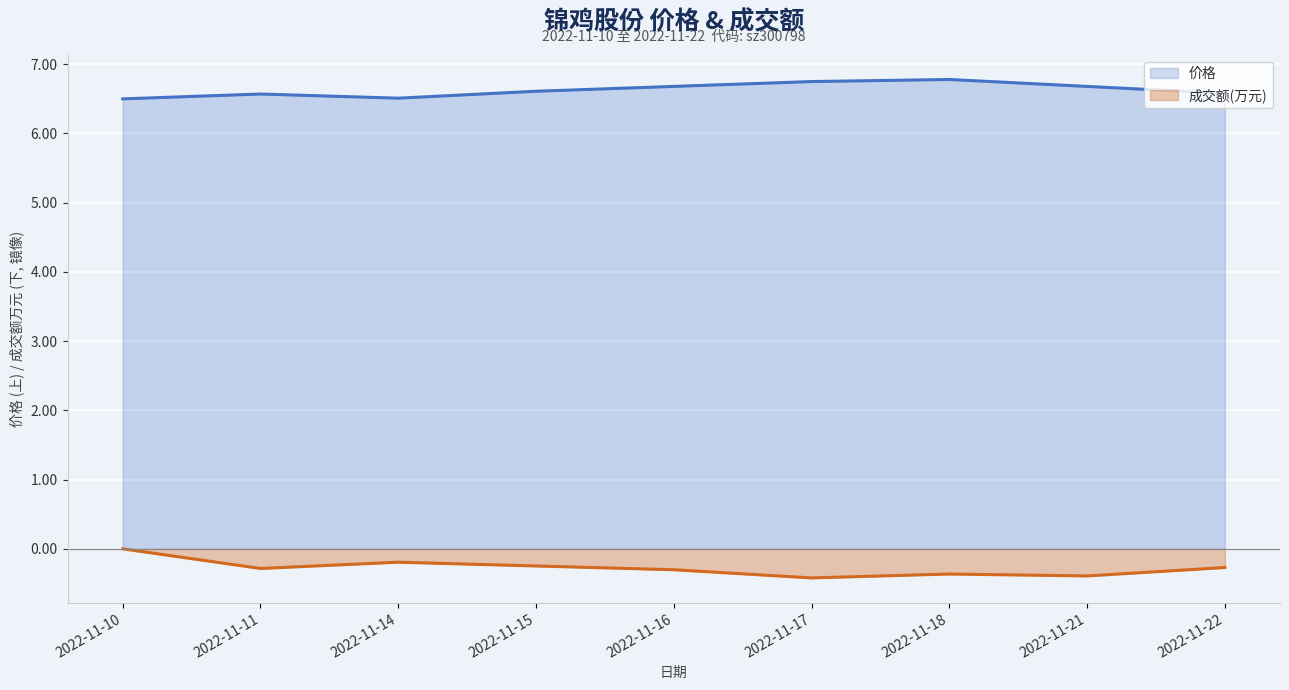

What are all the series names shown in the legend?

价格, 成交额(万元)